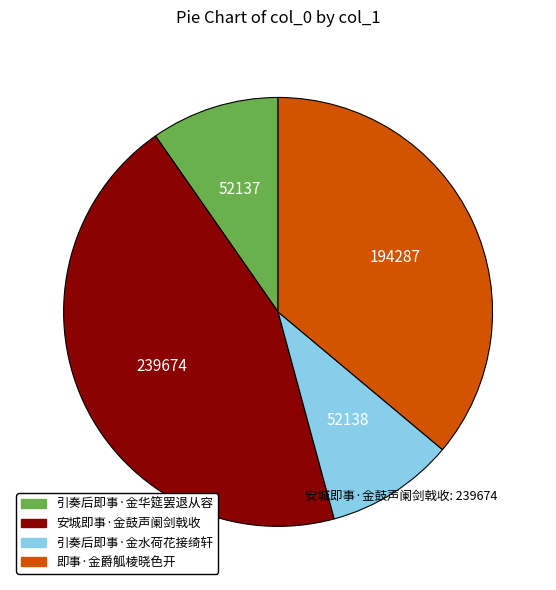

Does 即事·金爵觚棱晓色开 account for over 50% of the chart?

No